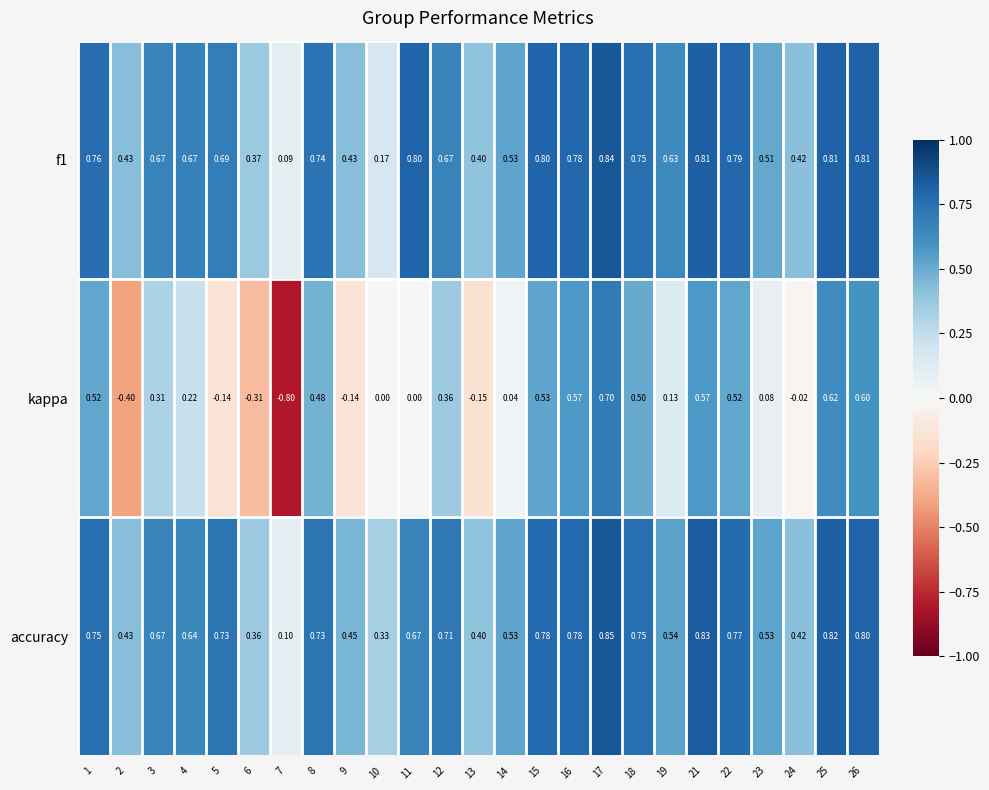

At 11, list the series in order from largest to smallest.

f1, accuracy, kappa